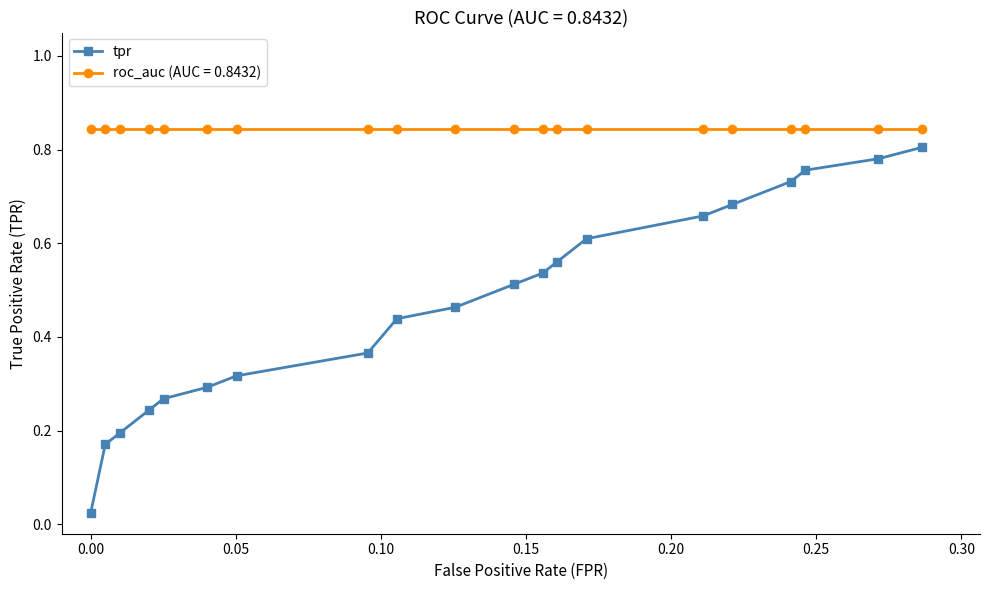

True or false: tpr has more than 1 points higher than both neighbors.

False